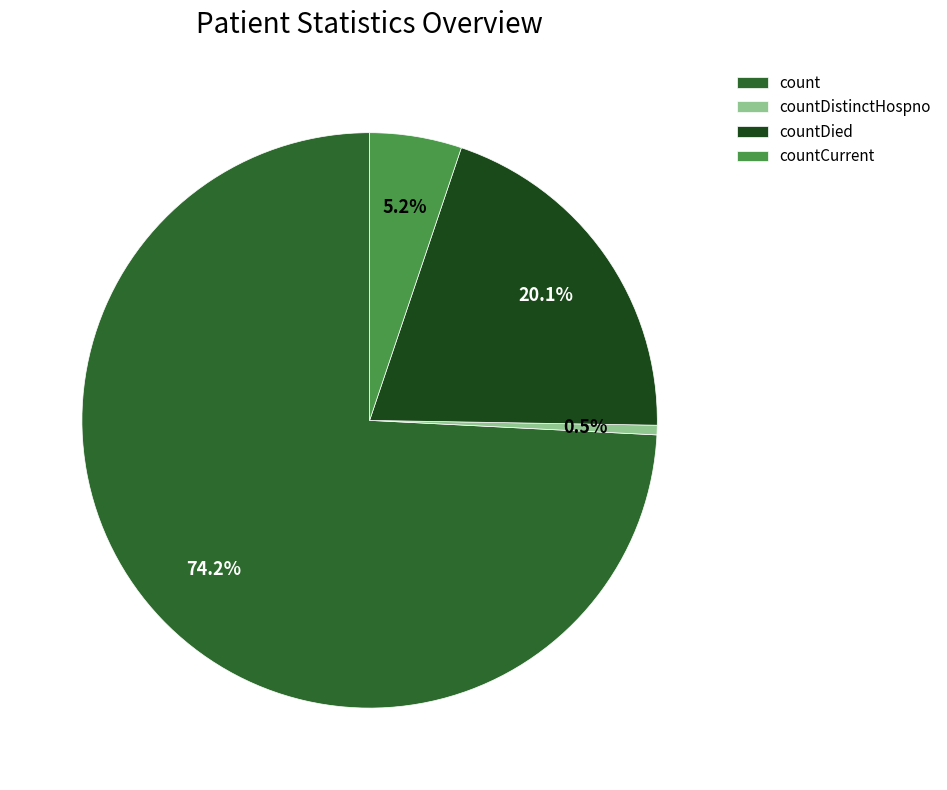

Between countDistinctHospno and countDied, which is larger?

countDied